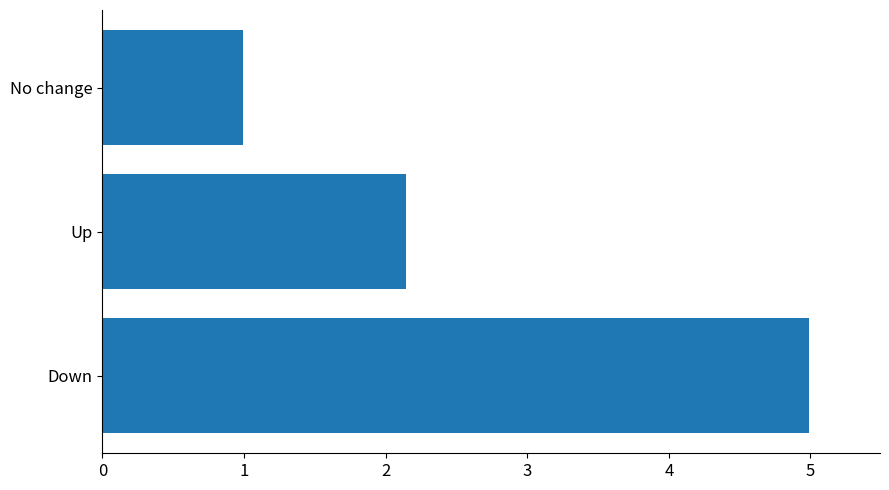

The chart shows a value of 1.0 at No change. True or false?

True